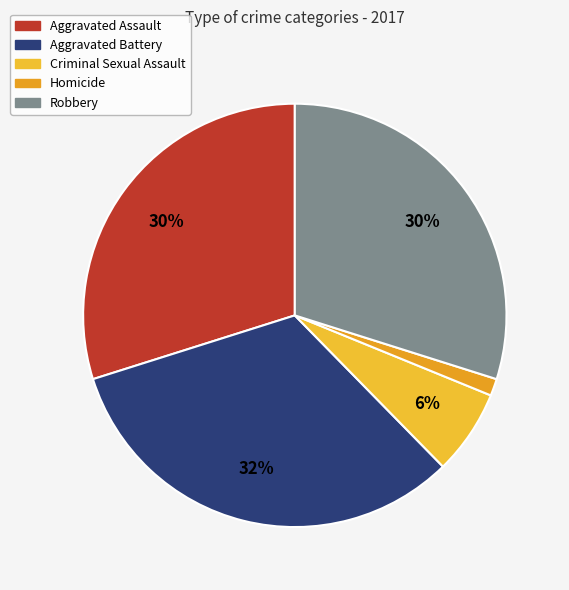

How many slices are in this pie chart?

5